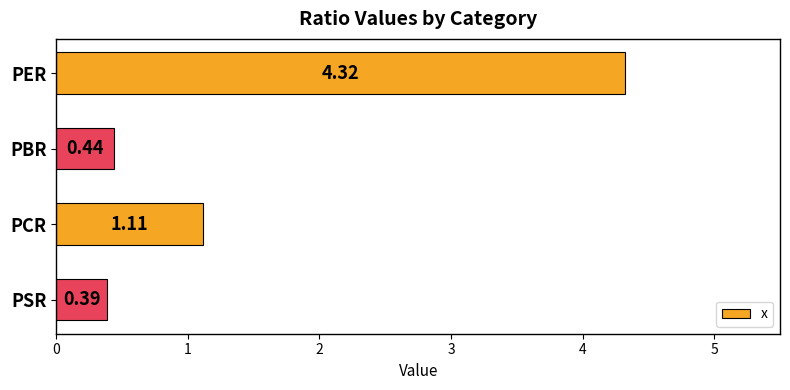

Which label corresponds to the largest value in the chart?

PER